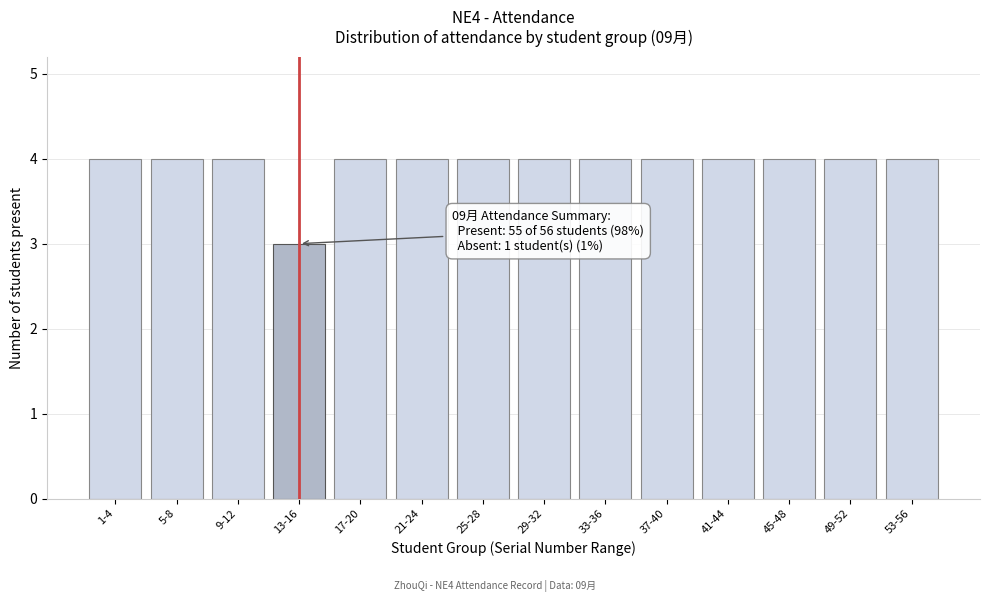

Reading left to right, extract all data points from this chart.

4	4	4	3	4	4	4	4	4	4	4	4	4	4